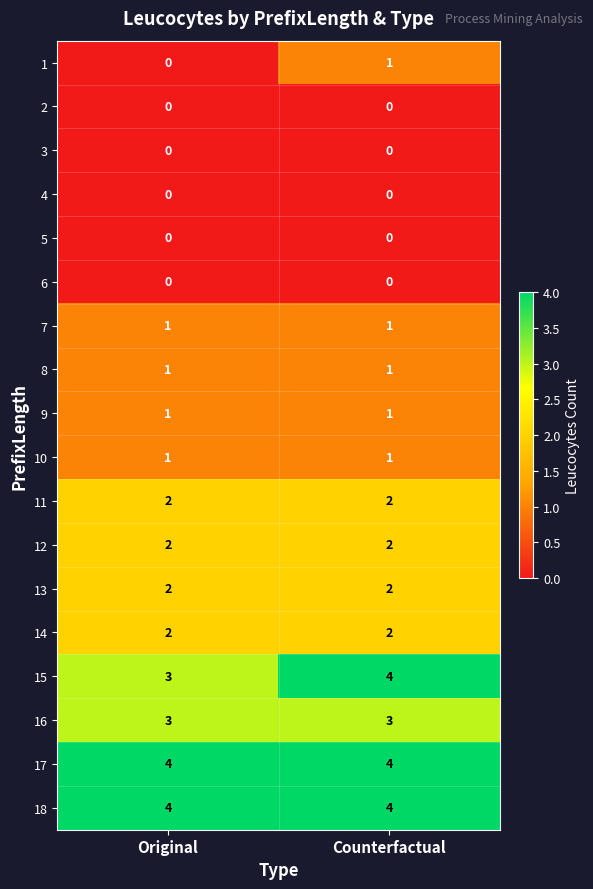

List the labels in order of 15 value, smallest first.

Original, Counterfactual